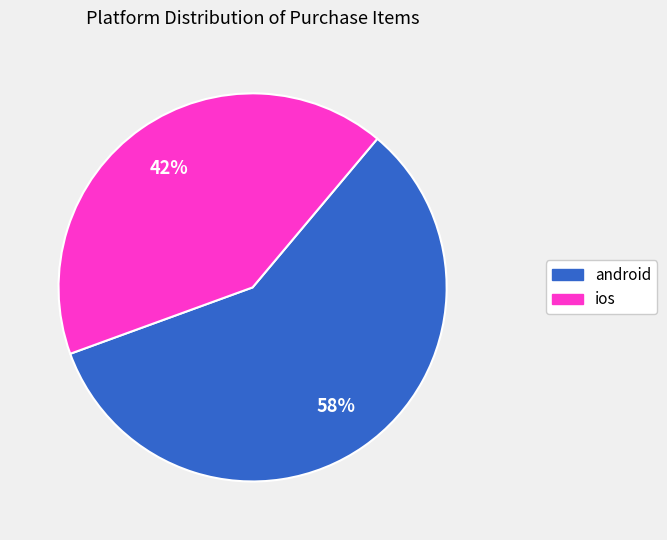

Which has a higher value, android or ios?

android